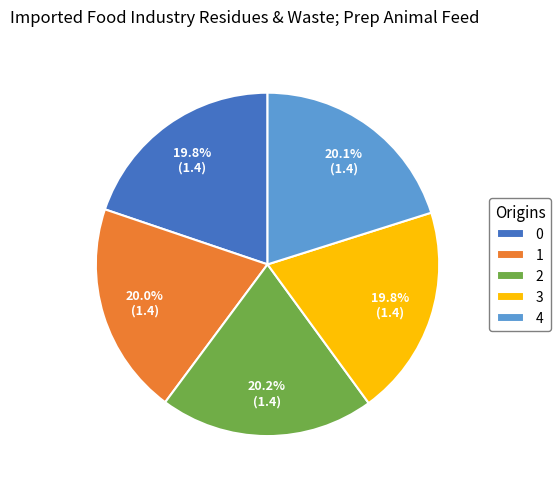

What percentage do 1 and 0 together represent?

39.8%